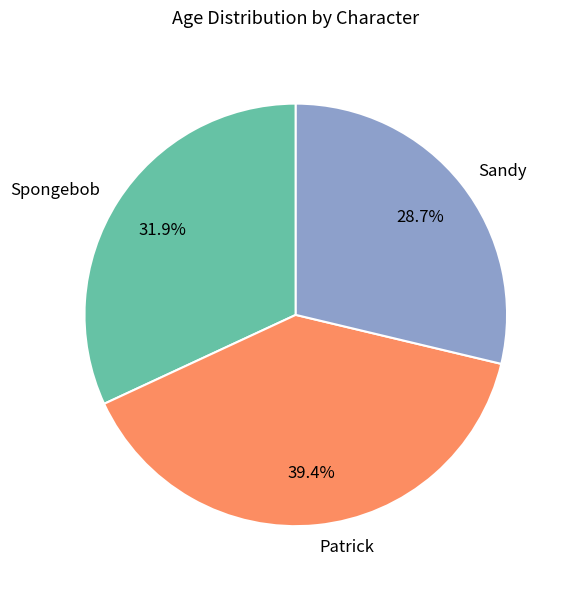

What is the smallest slice in the pie chart?

Sandy